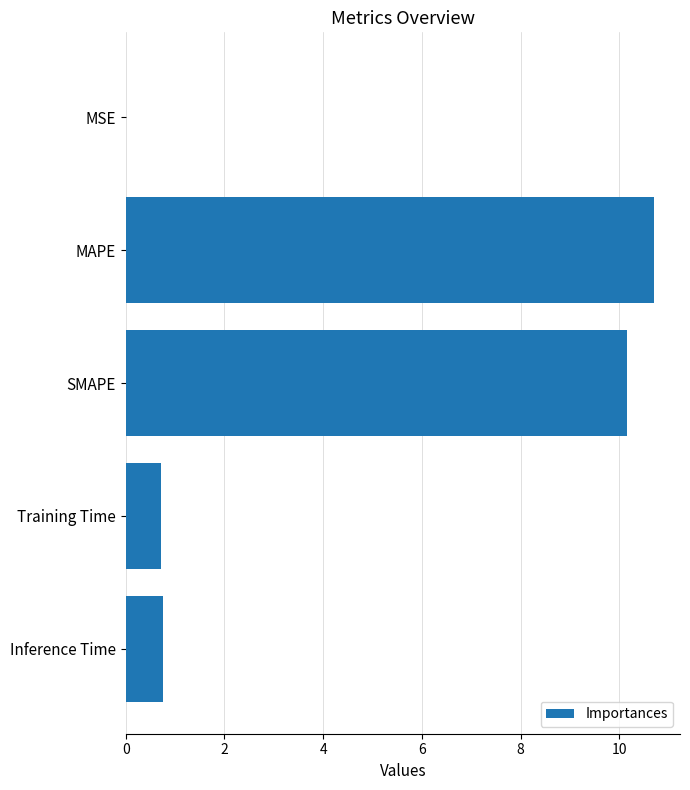

What is the change in value from MAPE to SMAPE?

-0.5